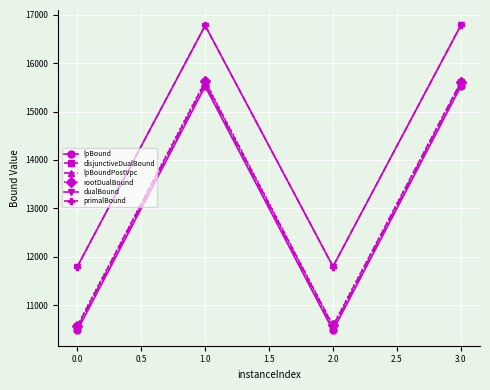

True or false: rootDualBound and dualBound intersect in this chart.

False